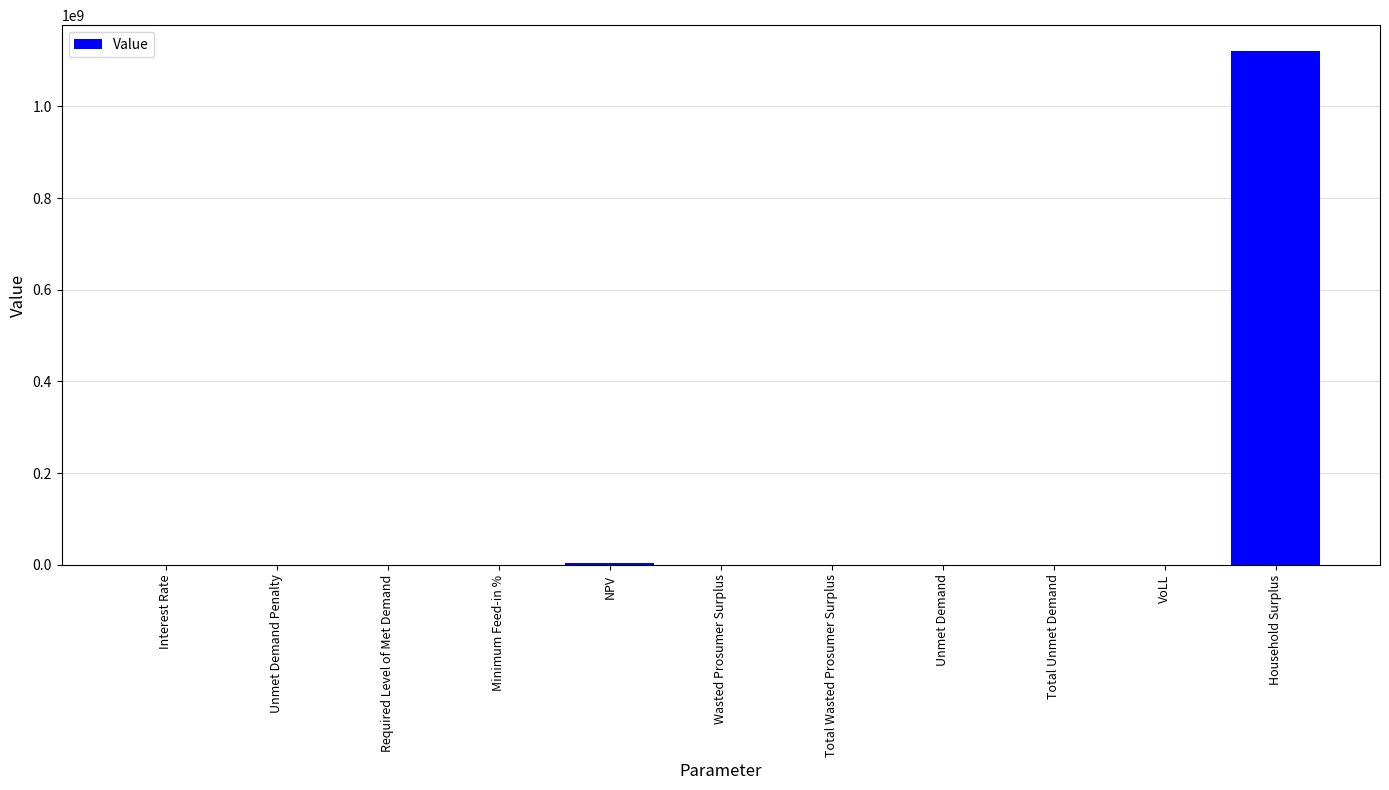

The value at Required Level of Met Demand is 0.0. True or false?

True